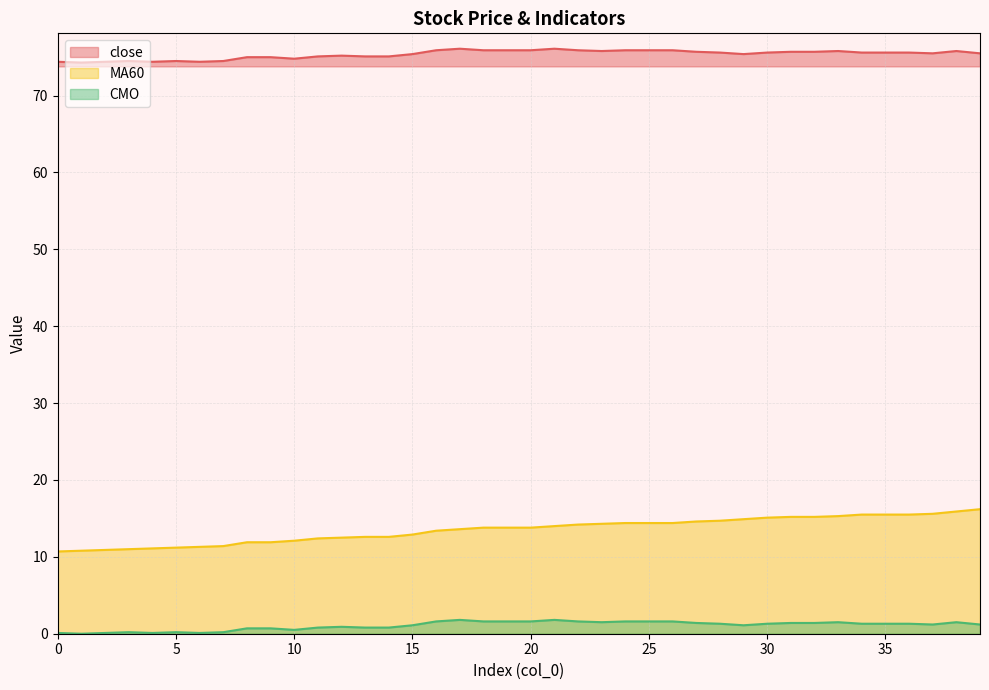

What is the minimum value for MA60?

10.7